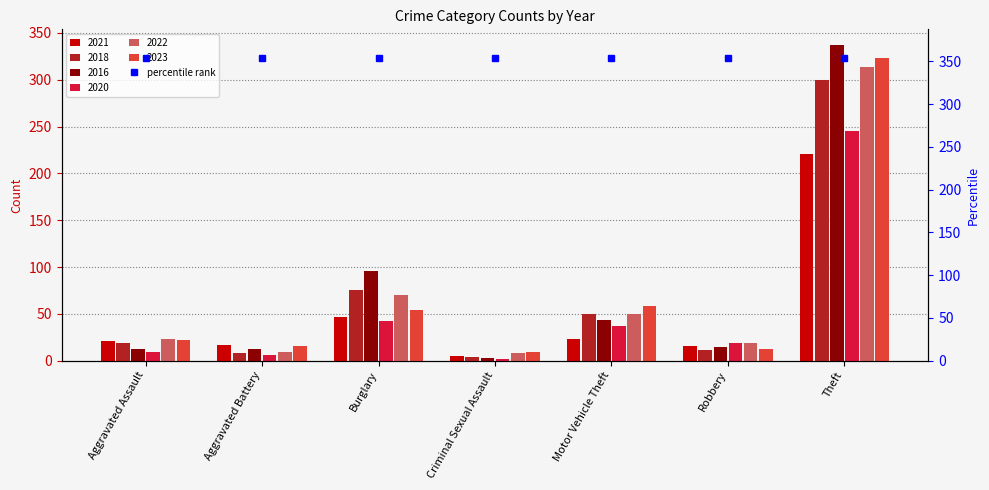

Which series has the widest spread of values?

2016